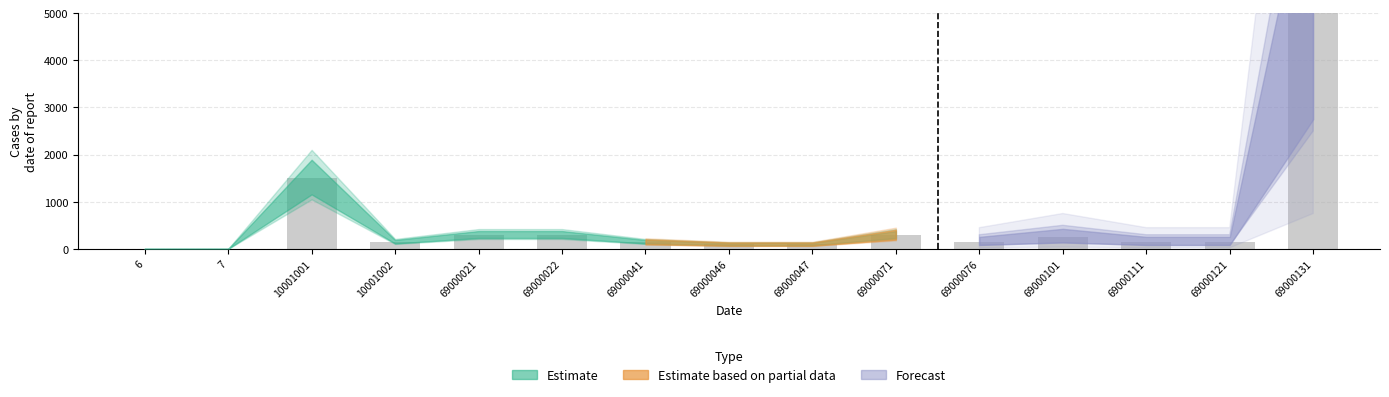

Reading left to right, what are all the values shown in this chart?

6=0	7=0	10001001=1500	10001002=150	69000021=300	69000022=300	69000041=150	69000046=100	69000047=100	69000071=300	69000076=150	69000101=250	69000111=150	69000121=150	69000131=5000